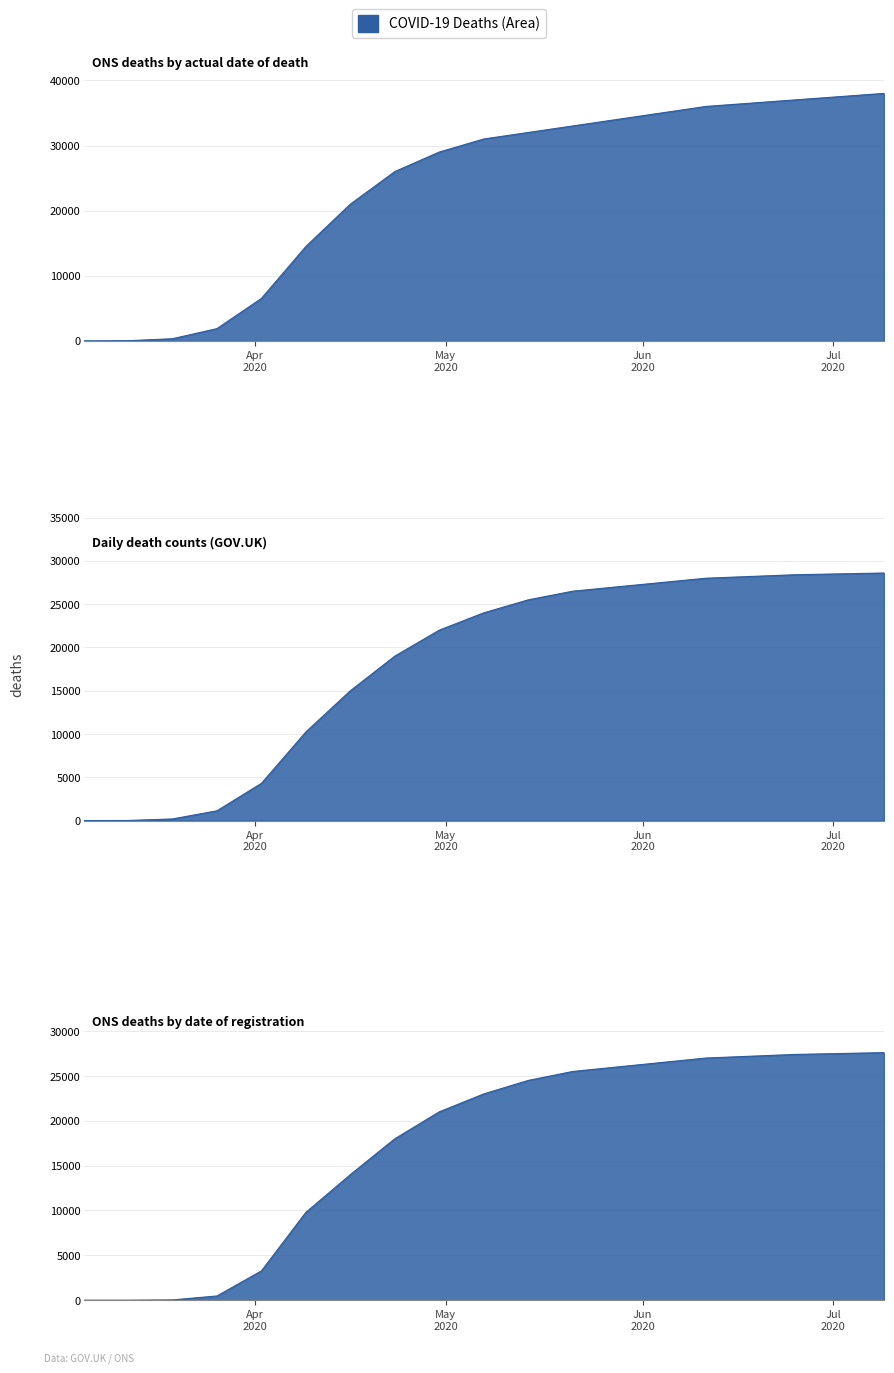

What is the difference between the maximum and second lowest values in the Daily death counts (GOV.UK) series?

28590